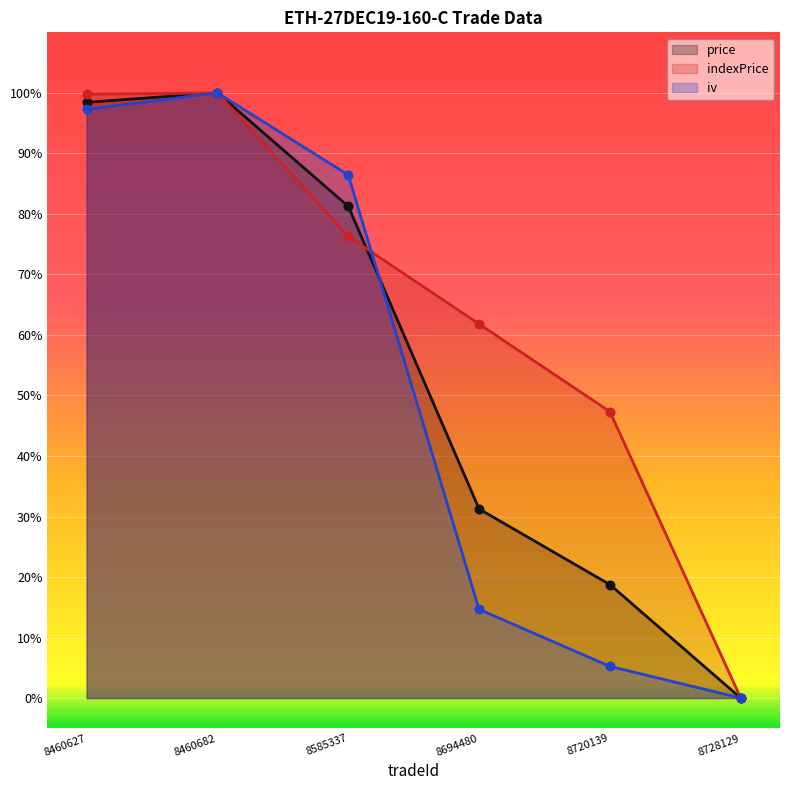

What is the total value across all series at 8460627?

295.5